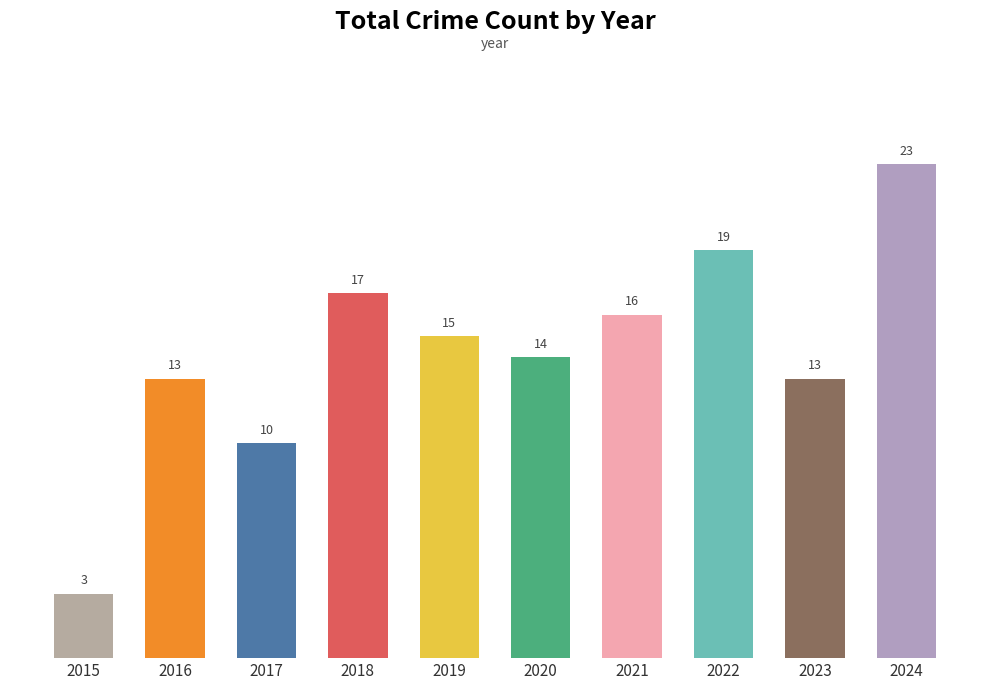

What is the maximum value shown in the chart?

23